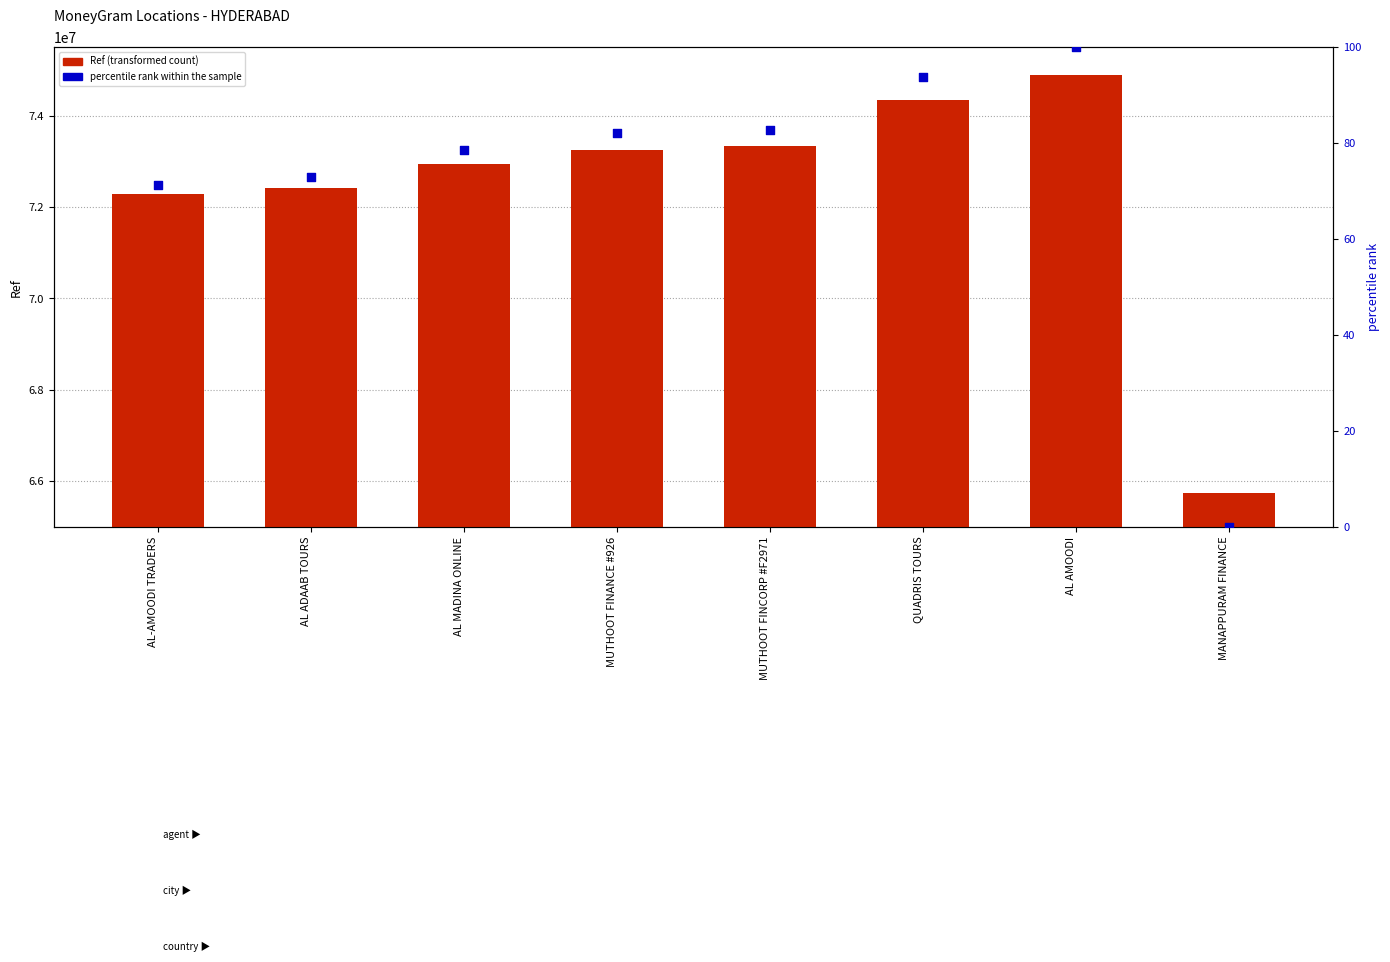

Which series has the largest total across all categories?

Ref (transformed count)